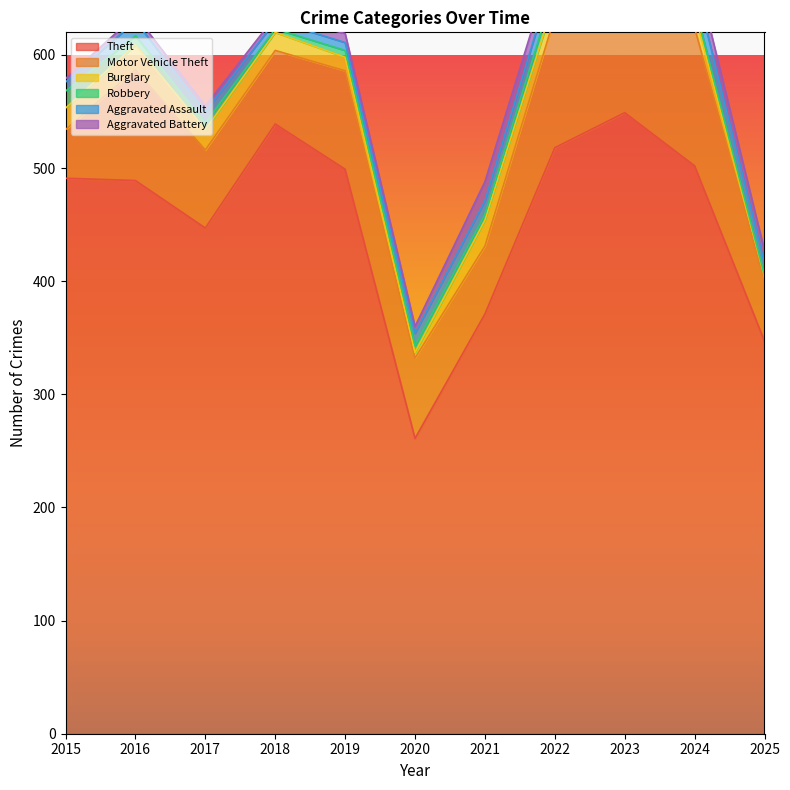

What is the sum of the Theft values at 2017 and 2020?

708